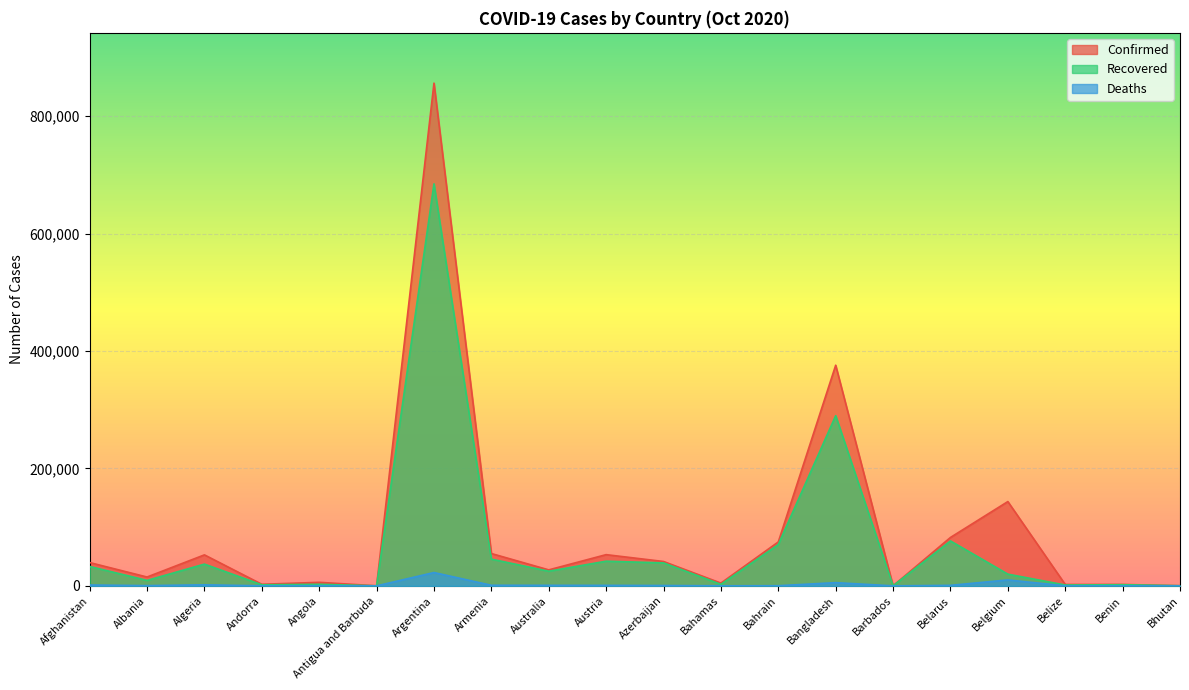

Which series has the largest range (max minus min)?

Confirmed